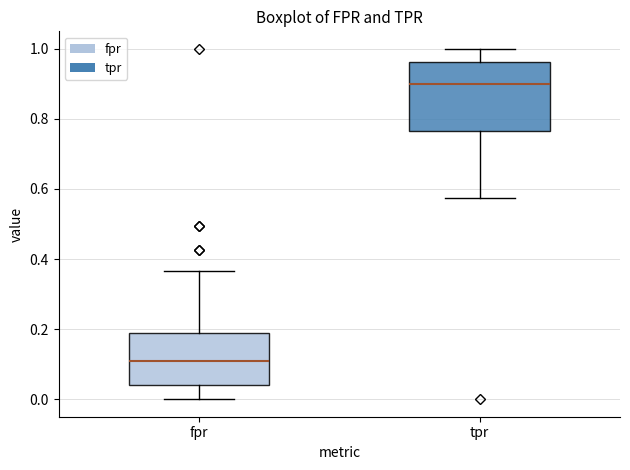

Where is the lower edge of the box for fpr on the y-axis? The values are not printed on the chart, so give them approximately, as read against the axis.

0.04